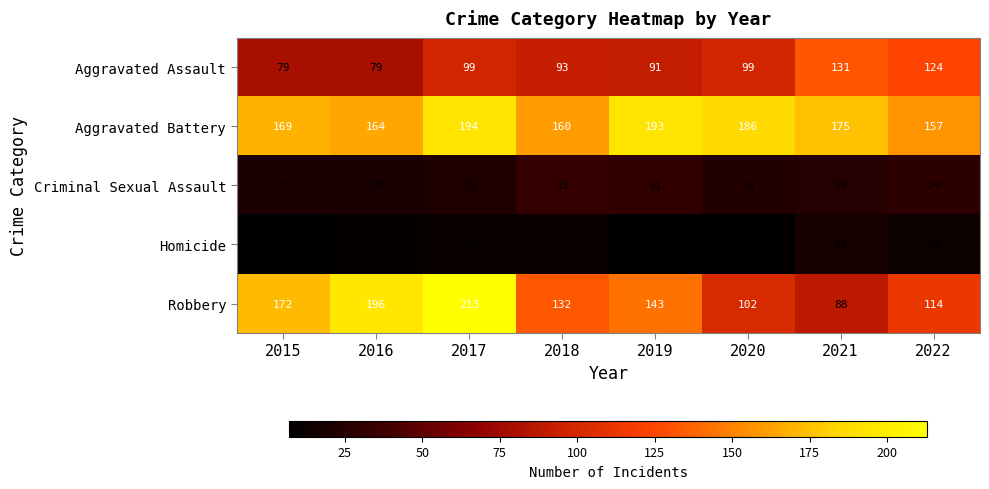

What is the difference between the highest and lowest values at 2021?

156